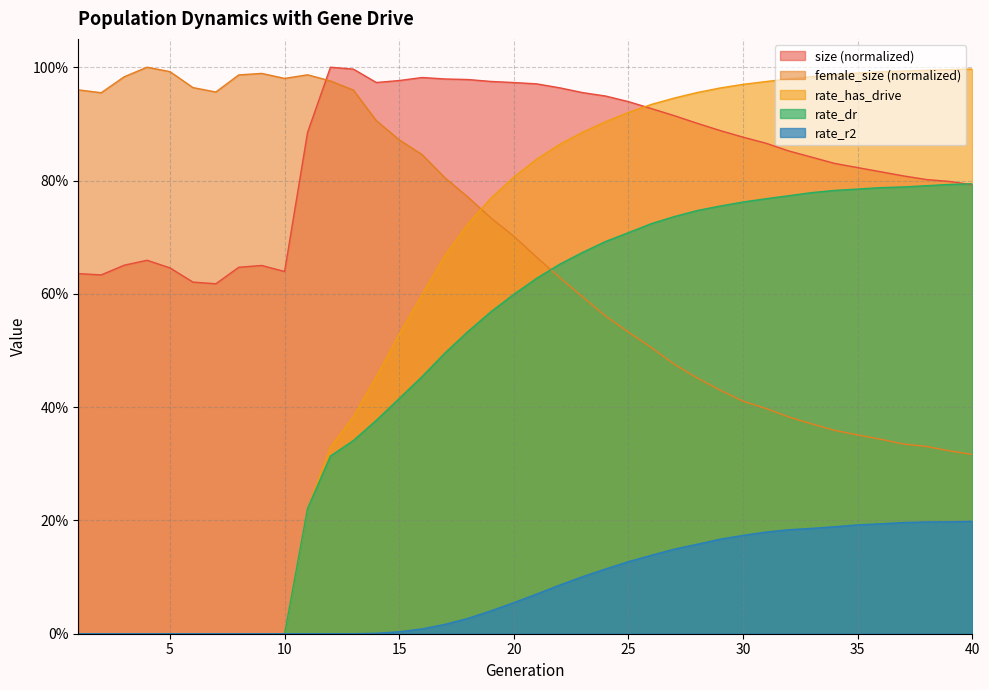

Reading right to left, what are all the values shown in this chart?

size: 0.8	0.8	0.8	0.8	0.8	0.8	0.8	0.8	0.9	0.9	0.9	0.9	0.9	0.9	0.9	0.9	0.9	1.0	1.0	1.0	1.0	1.0	1.0	1.0	1.0	1.0	1.0	1.0	1.0	0.9	0.6	0.7	0.6	0.6	0.6	0.6	0.7	0.7	0.6	0.6
female_size: 0.3	0.3	0.3	0.3	0.3	0.4	0.4	0.4	0.4	0.4	0.4	0.4	0.5	0.5	0.5	0.5	0.6	0.6	0.6	0.7	0.7	0.7	0.8	0.8	0.8	0.9	0.9	1.0	1.0	1.0	1.0	1.0	1.0	1.0	1.0	1.0	1.0	1.0	1.0	1.0
rate_dr: 0.8	0.8	0.8	0.8	0.8	0.8	0.8	0.8	0.8	0.8	0.8	0.8	0.7	0.7	0.7	0.7	0.7	0.7	0.7	0.6	0.6	0.6	0.5	0.5	0.5	0.4	0.4	0.3	0.3	0.2	0.0	0.0	0.0	0.0	0.0	0.0	0.0	0.0	0.0	0.0
rate_r2: 0.2	0.2	0.2	0.2	0.2	0.2	0.2	0.2	0.2	0.2	0.2	0.2	0.2	0.1	0.1	0.1	0.1	0.1	0.1	0.1	0.1	0.0	0.0	0.0	0.0	0.0	0.0	0.0	0.0	0.0	0.0	0.0	0.0	0.0	0.0	0.0	0.0	0.0	0.0	0.0
rate_has_drive: 1.0	1.0	1.0	1.0	1.0	1.0	1.0	1.0	1.0	1.0	1.0	1.0	1.0	0.9	0.9	0.9	0.9	0.9	0.9	0.8	0.8	0.8	0.7	0.7	0.6	0.5	0.5	0.4	0.3	0.2	0.0	0.0	0.0	0.0	0.0	0.0	0.0	0.0	0.0	0.0